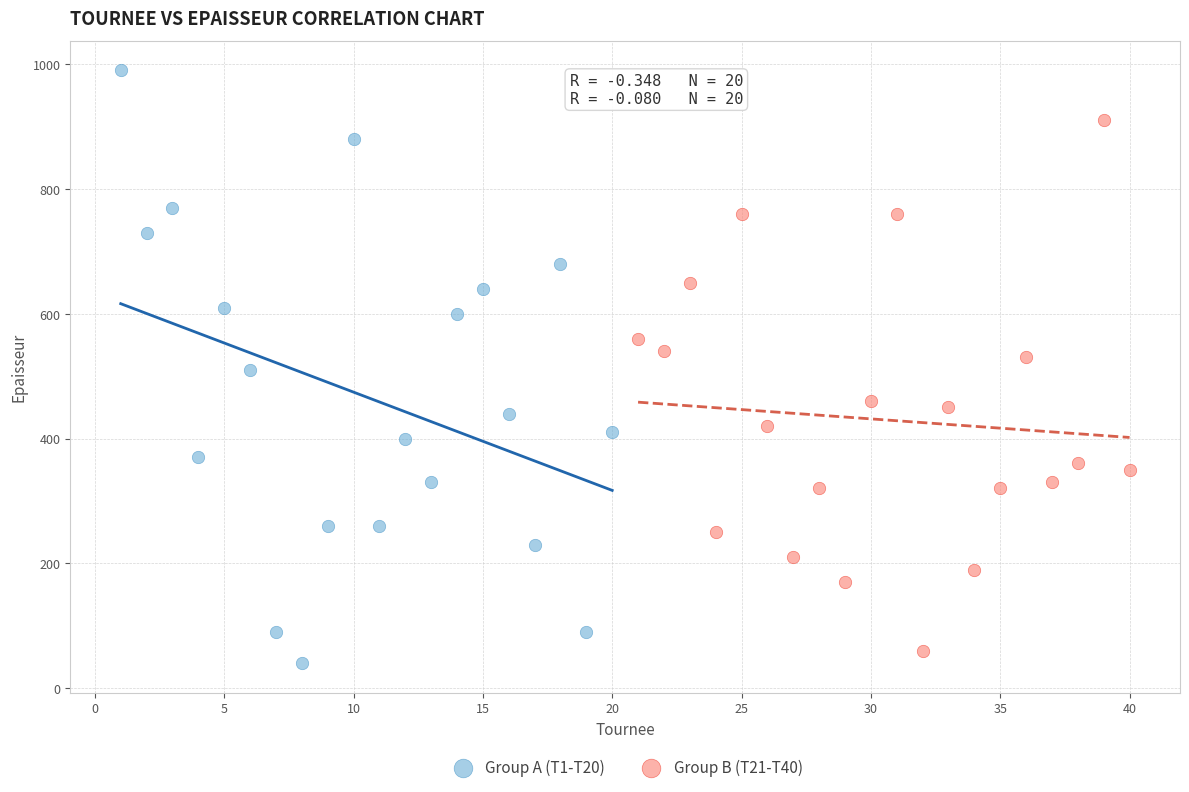

What are all the series names shown in the legend?

Group A (T1-T20), Group B (T21-T40)